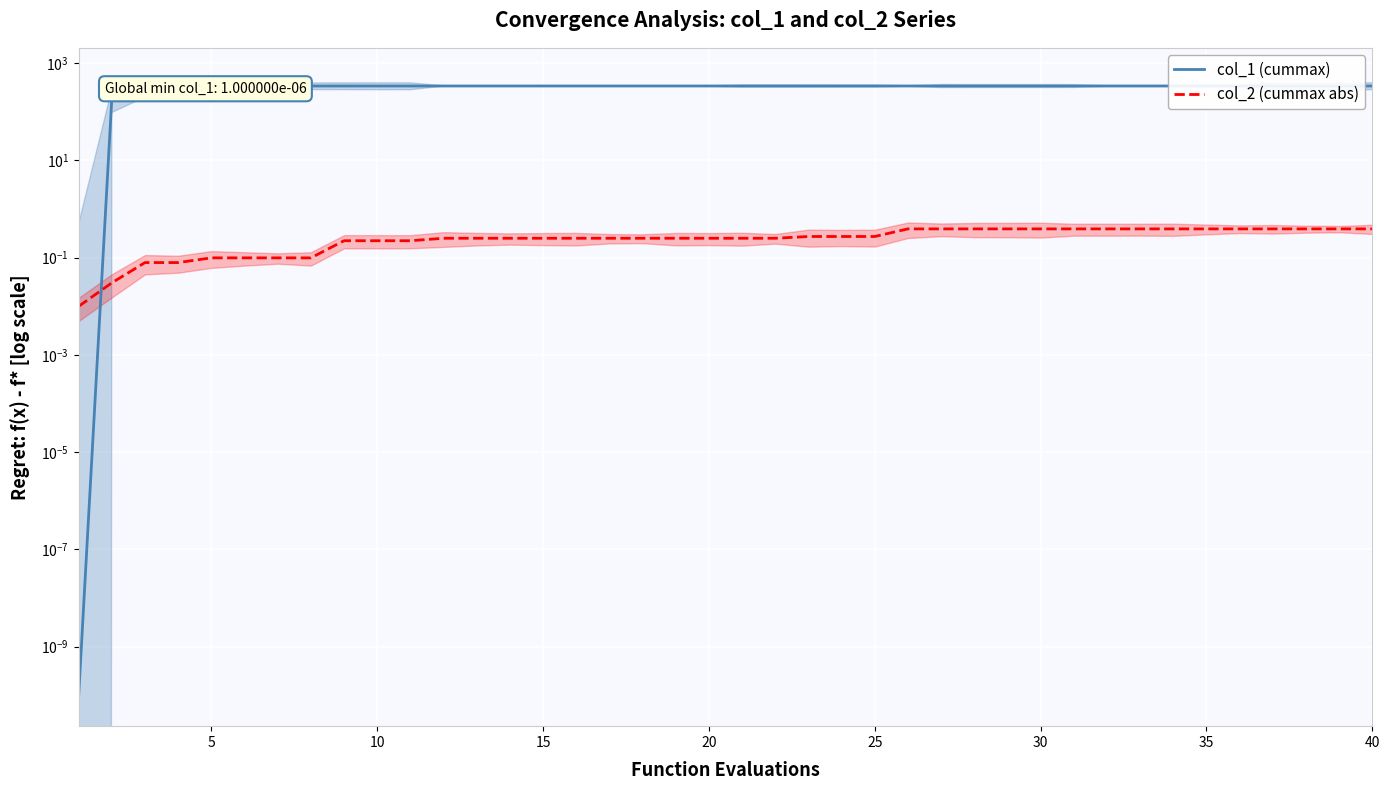

What is the total value across all series at 20?

340.1